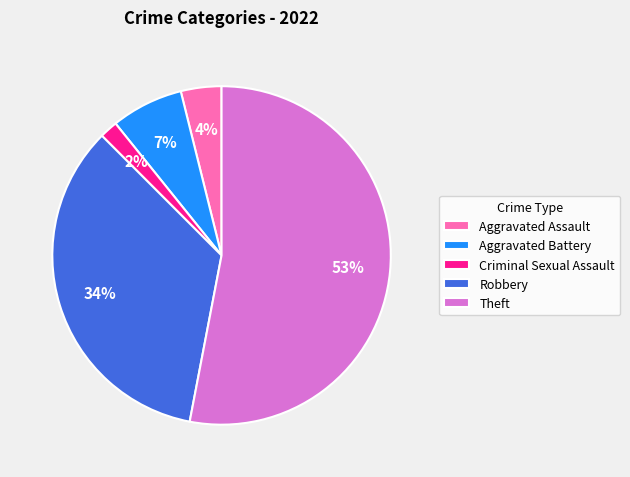

What percentage is the Aggravated Battery slice, to the nearest percent?

7%